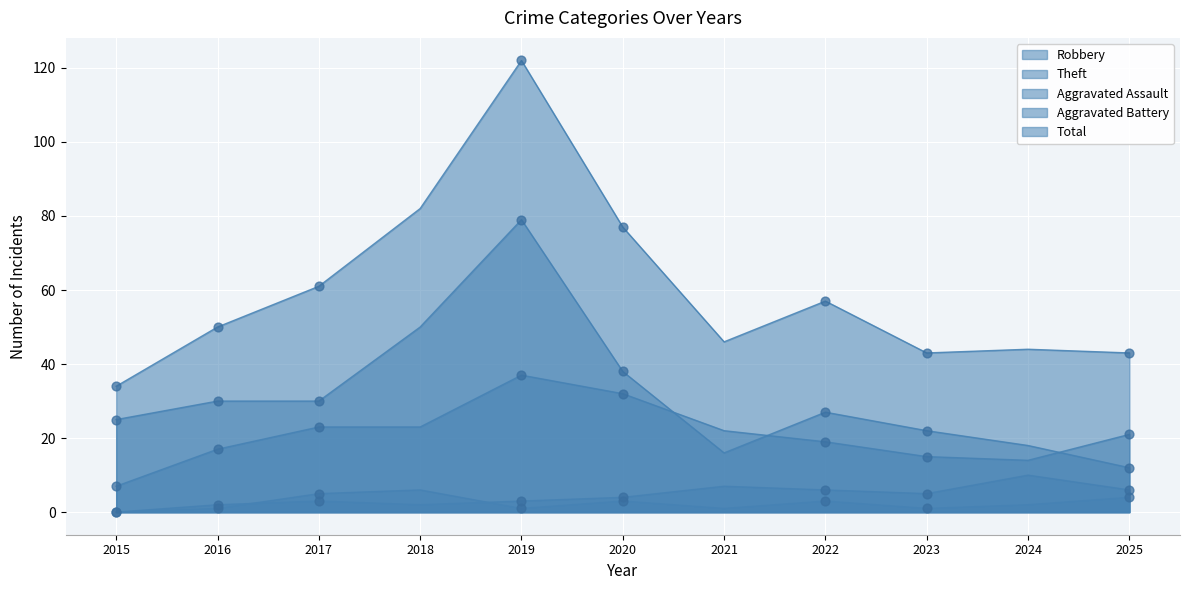

Which series has the widest spread of Y values?

Total